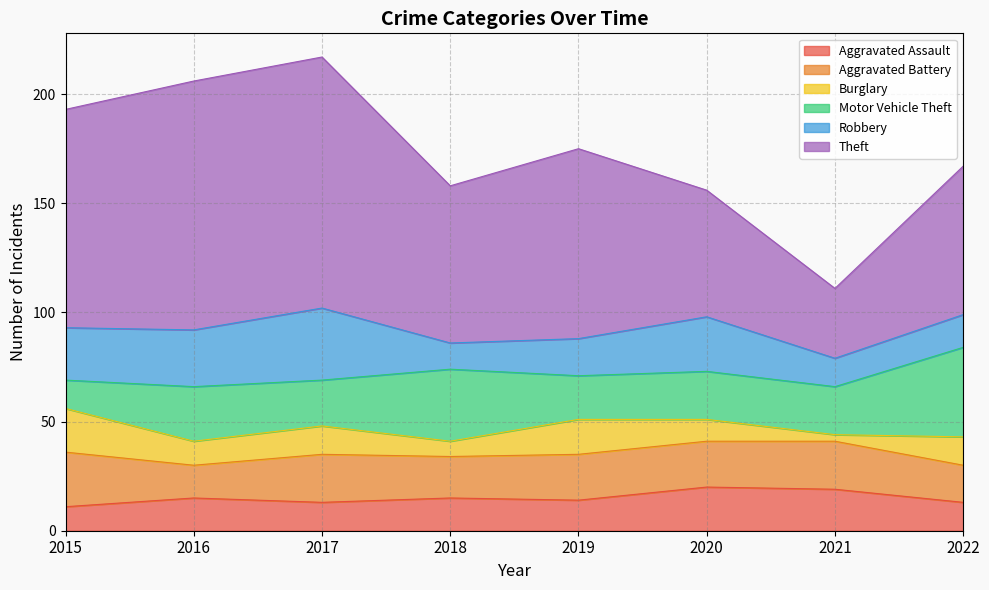

What is the greatest value displayed?

115